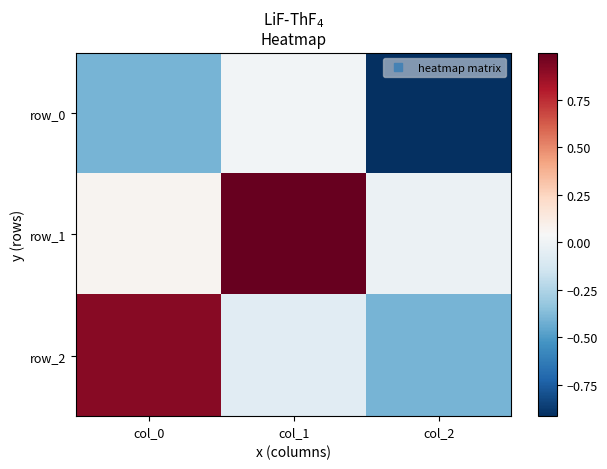

What is the sum of all row_0 values?

-1.3